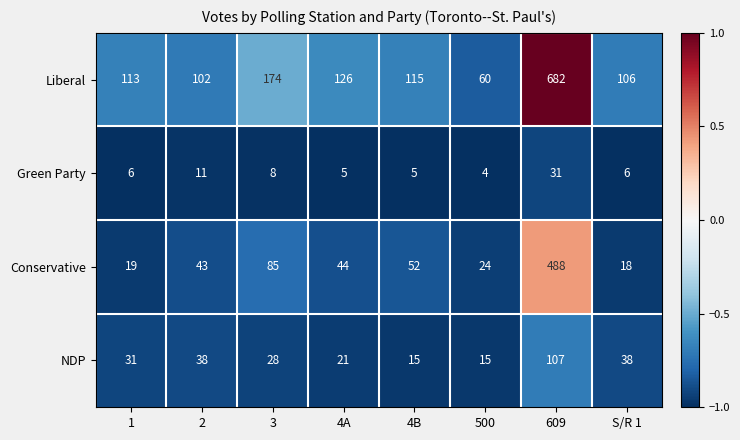

Is it true that NDP equals 62 at S/R 1?

False